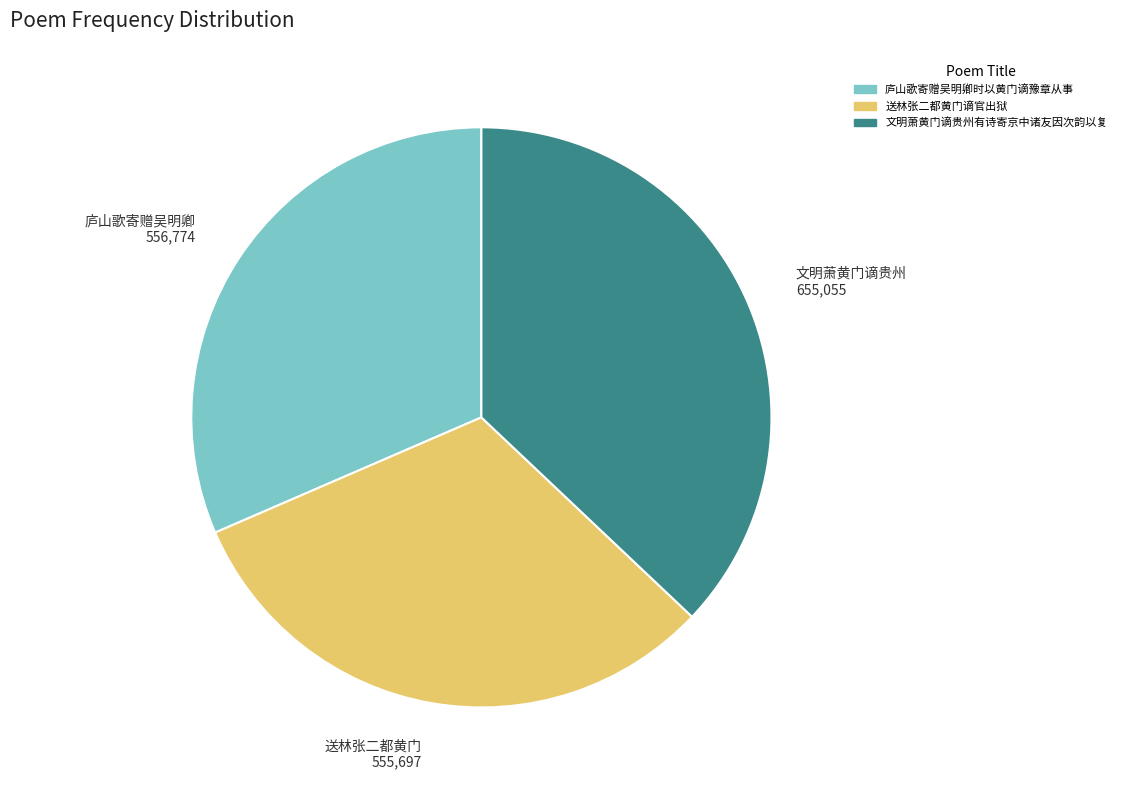

The 庐山歌寄赠吴明卿 556,774 slice represents 32% of the pie. True or false?

True